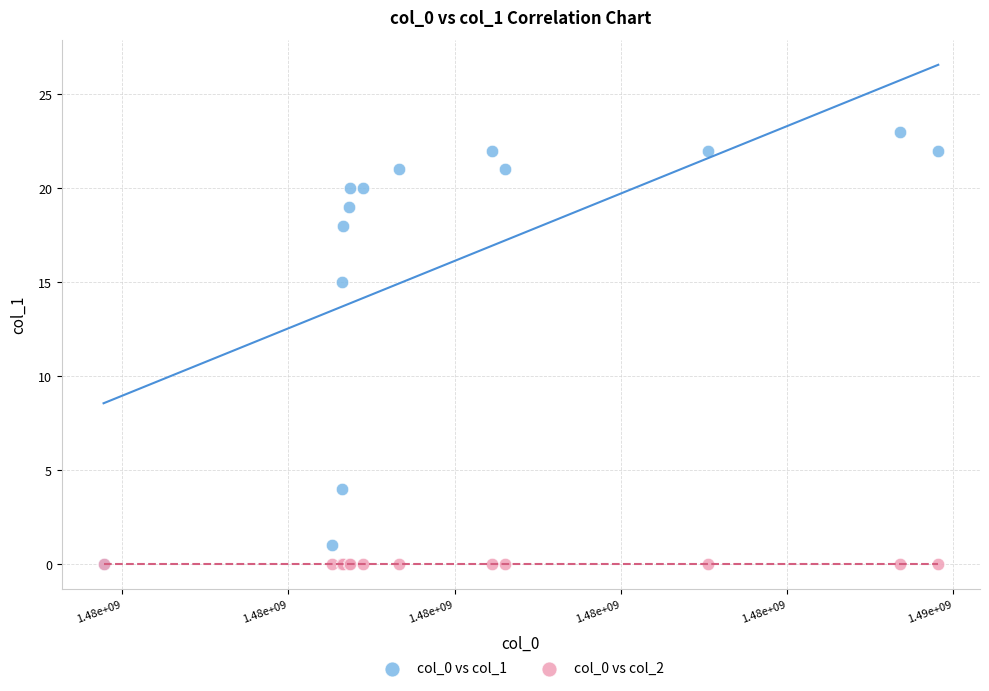

Across all series, what Y value is closest to 11?

15